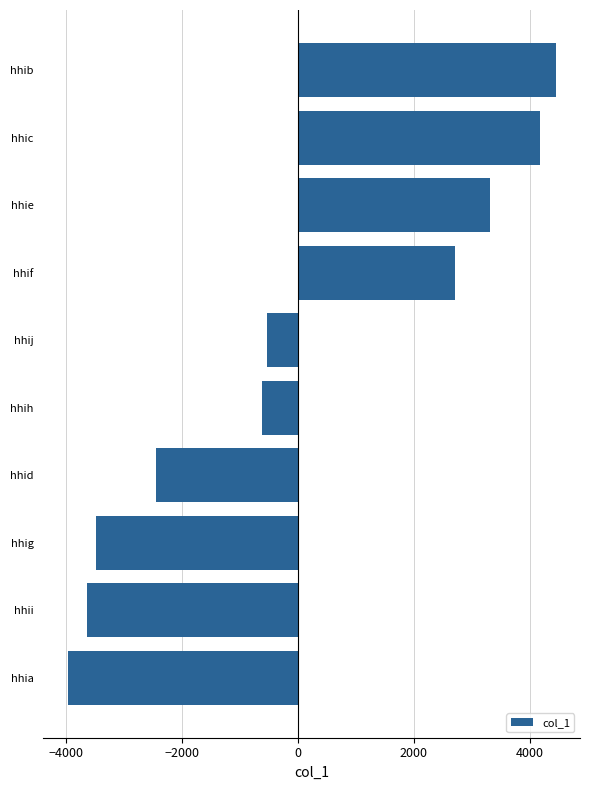

Where is the data nearest to the value 240?

hhij